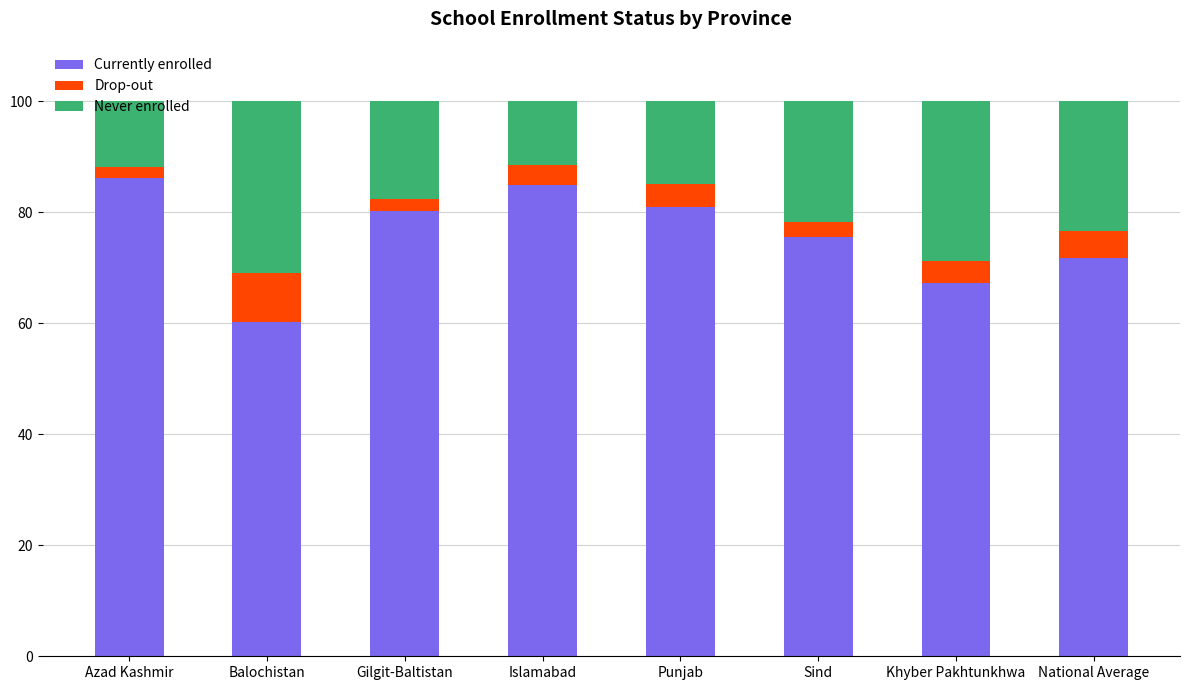

What value does the Currently enrolled series have at Balochistan?

60.2